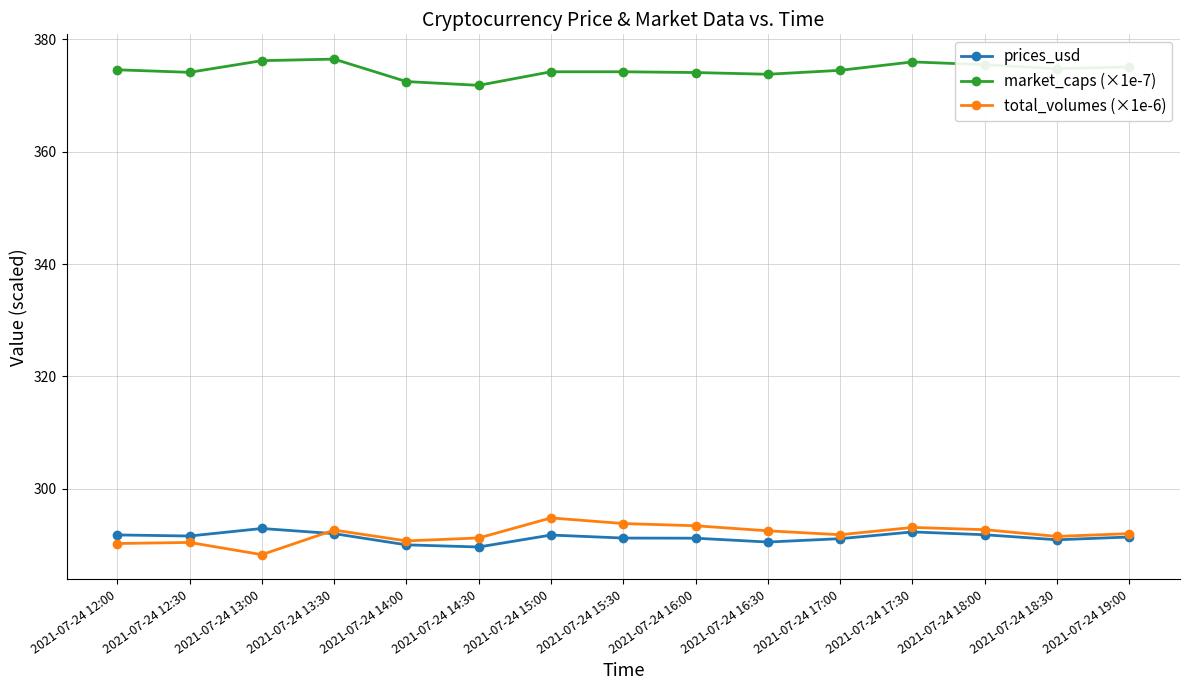

At how many categories does at least one series exceed 315?

15